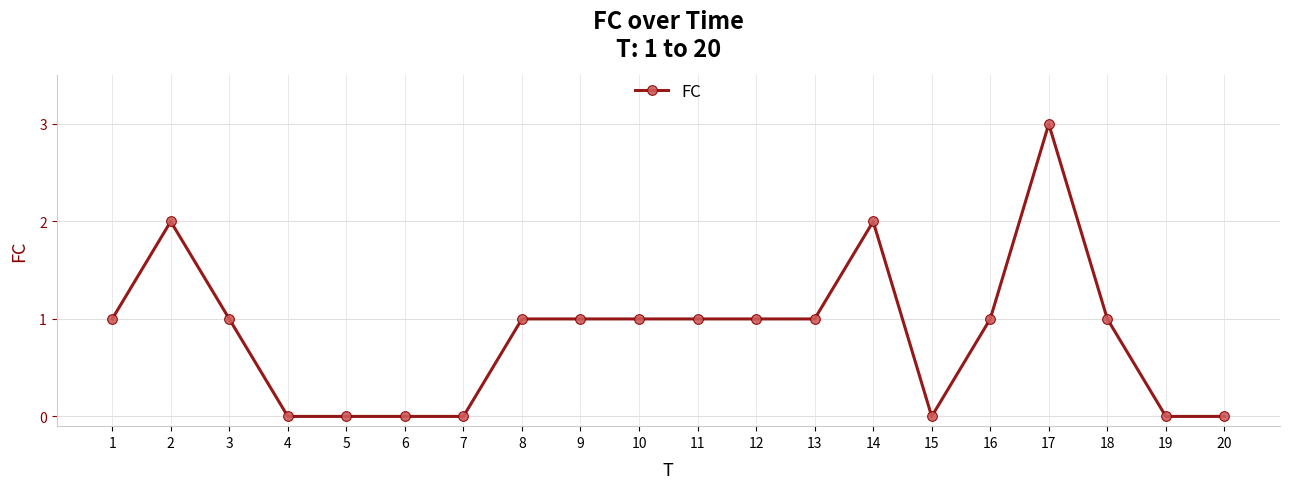

The chart shows a value of 1 at 17. True or false?

False